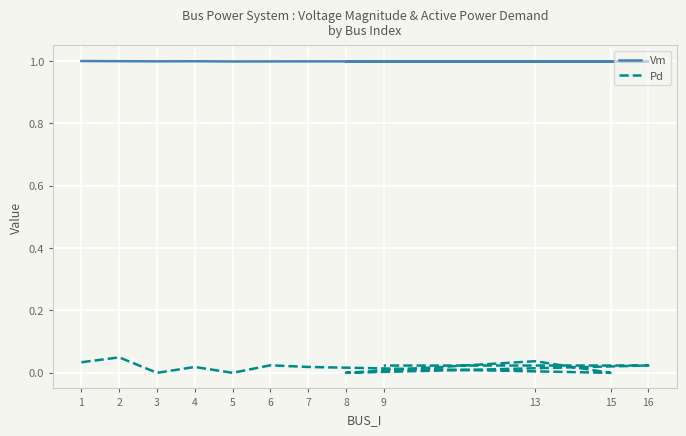

In Pd, how many points are lower than both neighbors (excluding endpoints)?

4